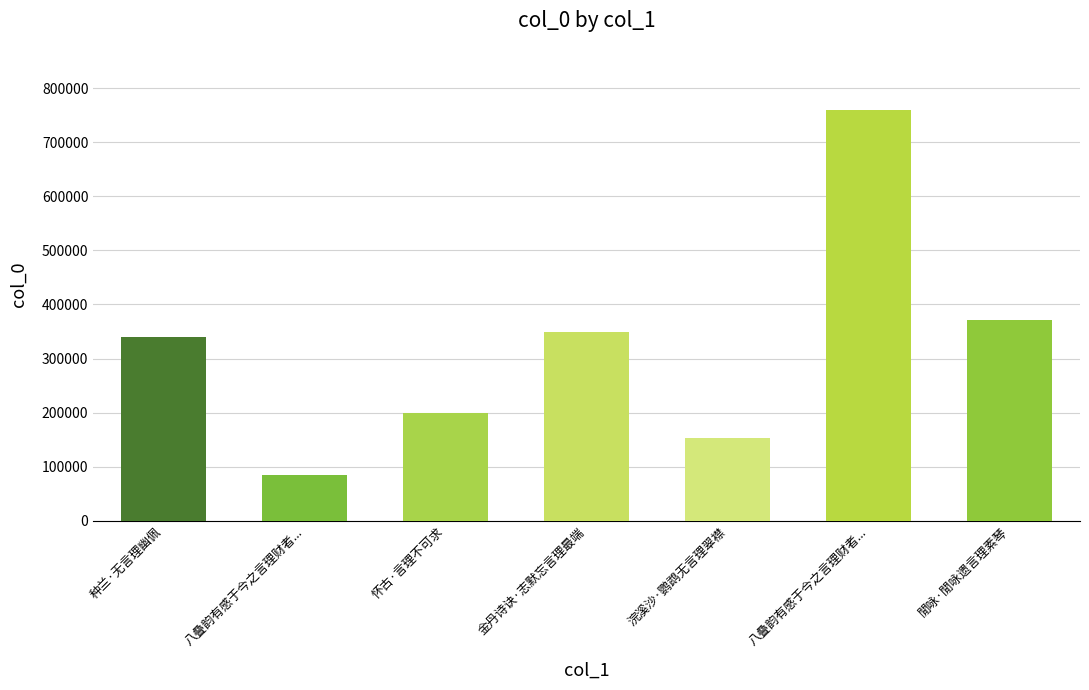

Which category has the highest value across all series?

八叠韵有感于今之言理财者...